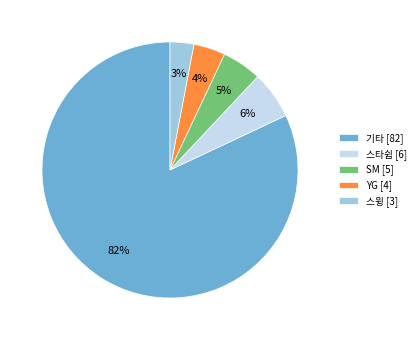

Which has a higher value, 스타쉽 [6] or 기타 [82]?

기타 [82]